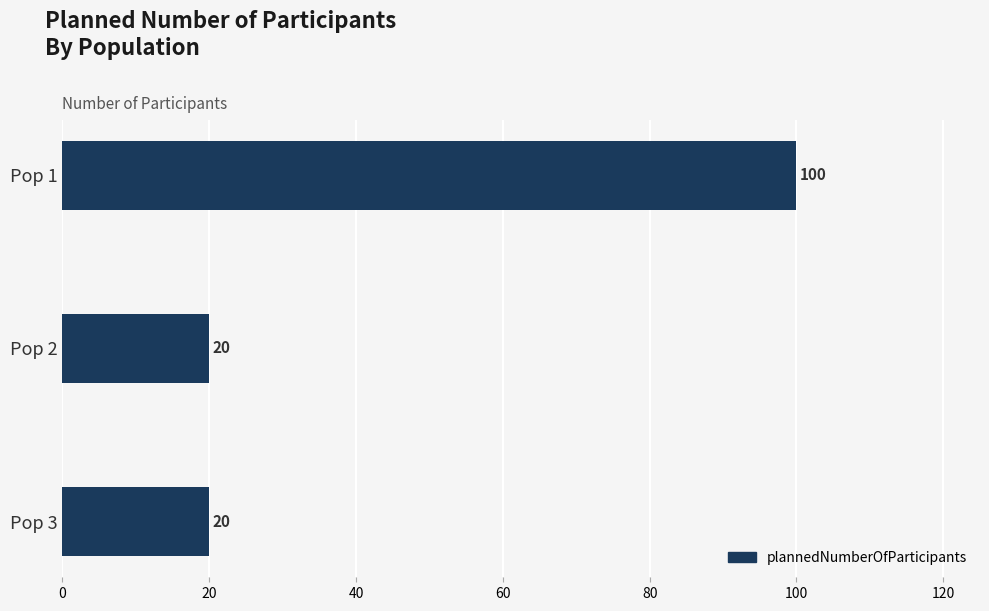

The chart shows a value of 100 at Pop 1. True or false?

True